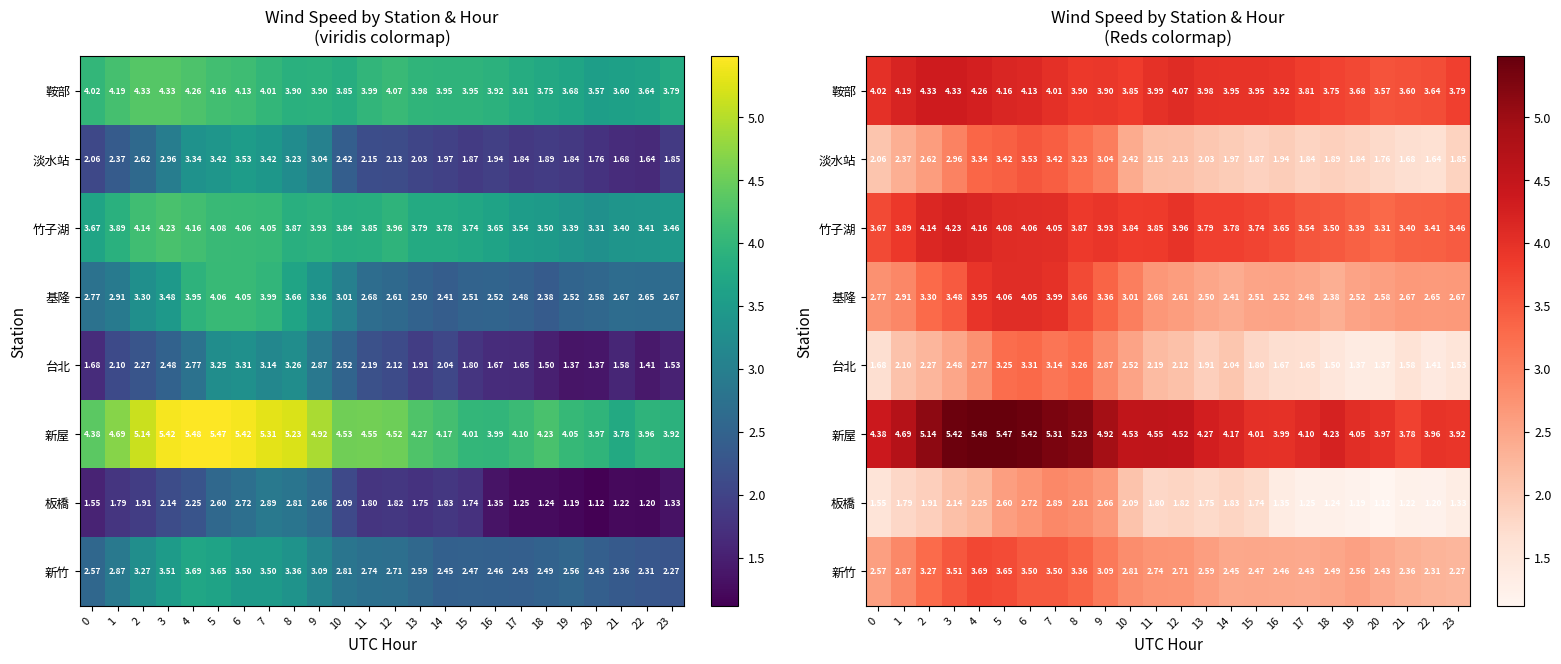

The 板橋 series shows 3.0 at 13. True or false?

False